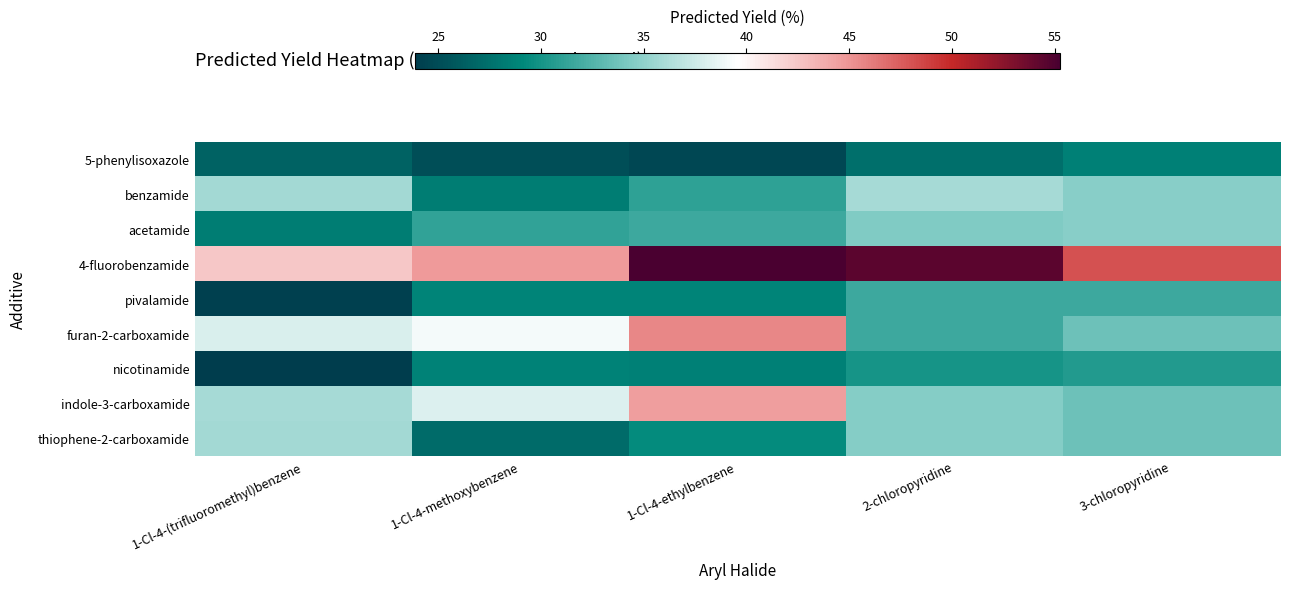

List the series in order of their peak value, lowest first.

5-phenylisoxazole, nicotinamide, pivalamide, acetamide, thiophene-2-carboxamide, benzamide, indole-3-carboxamide, furan-2-carboxamide, 4-fluorobenzamide